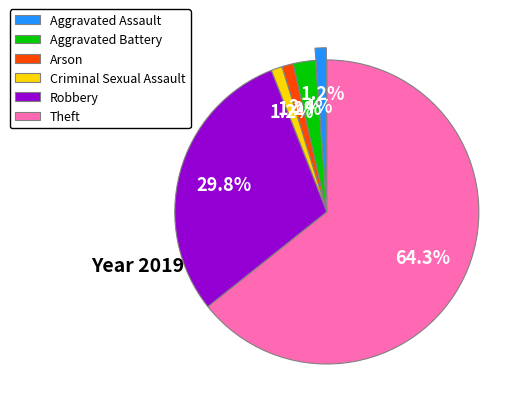

What percentage is NOT represented by Criminal Sexual Assault?

98.8%